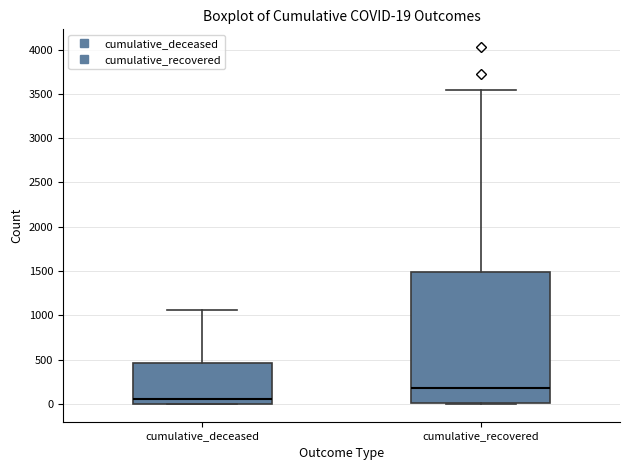

Which box has the lowest median line?

cumulative_deceased